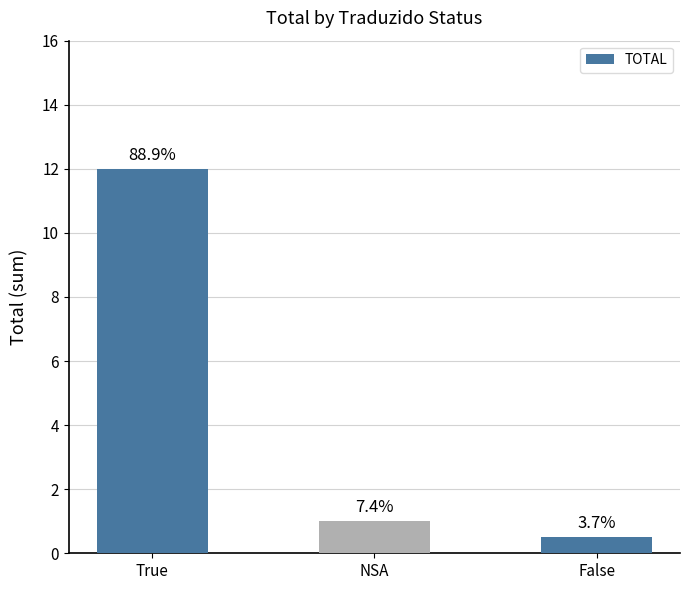

How many bars are there in total?

3